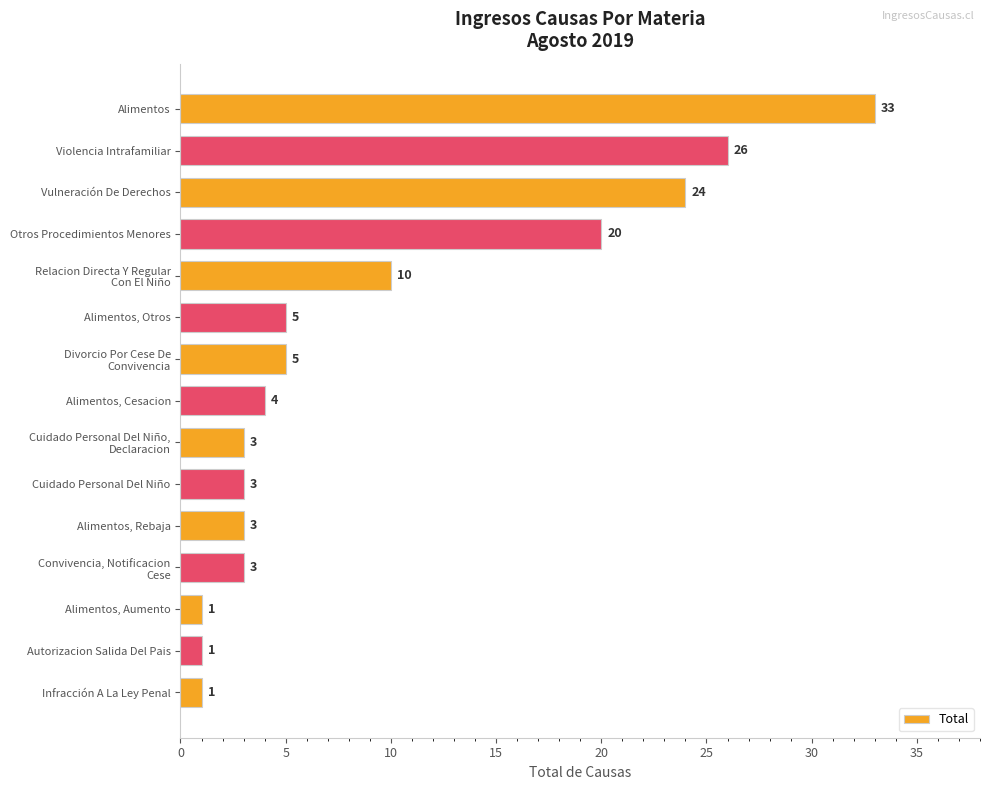

What is the label of the 15th bar from the bottom?

Alimentos